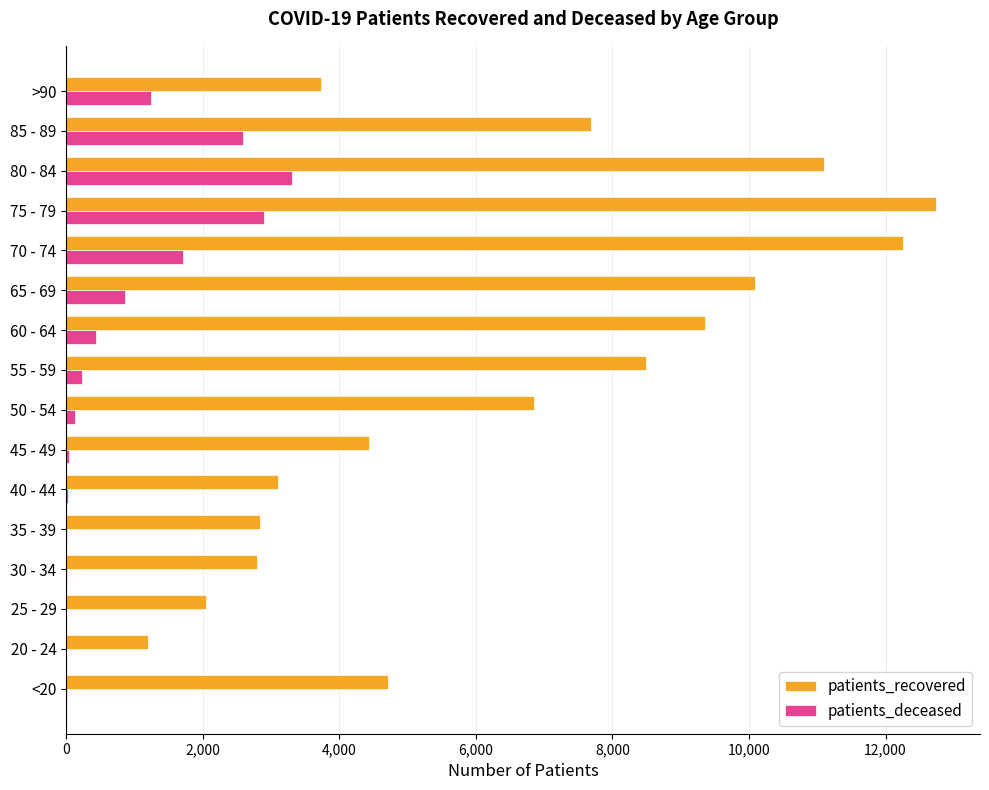

What is the sum of all patients_recovered values?

103464